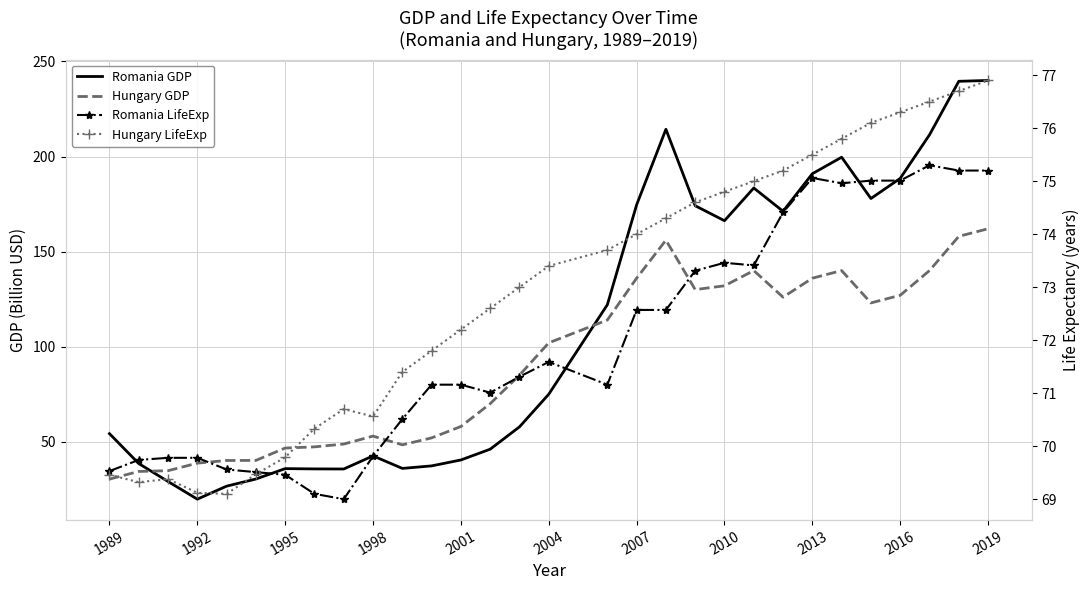

Reading left to right, extract all data points from this chart.

Romania GDP: 54.2	38.5	29.1	19.8	26.6	30.4	35.8	35.7	35.6	42.5	36.0	37.3	40.4	46.1	57.8	75.0	122.0	174.6	214.3	174.1	166.2	183.4	171.2	190.9	199.6	177.9	188.5	211.4	239.6	240.0
Hungary GDP: 30.3	34.4	34.7	38.7	40.1	40.2	46.7	47.3	48.8	52.9	48.4	52.0	58.0	70.0	85.0	102.0	114.0	136.0	156.0	130.0	132.0	140.0	126.0	136.0	140.0	123.0	127.0	140.0	158.0	162.0
Romania LifeExp: 69.5	69.7	69.8	69.8	69.6	69.5	69.5	69.1	69.0	69.8	70.5	71.2	71.2	71.0	71.3	71.6	71.2	72.6	72.6	73.3	73.5	73.4	74.4	75.1	75.0	75.0	75.0	75.3	75.2	75.2
Hungary LifeExp: 69.5	69.3	69.4	69.1	69.1	69.5	69.8	70.3	70.7	70.6	71.4	71.8	72.2	72.6	73.0	73.4	73.7	74.0	74.3	74.6	74.8	75.0	75.2	75.5	75.8	76.1	76.3	76.5	76.7	76.9